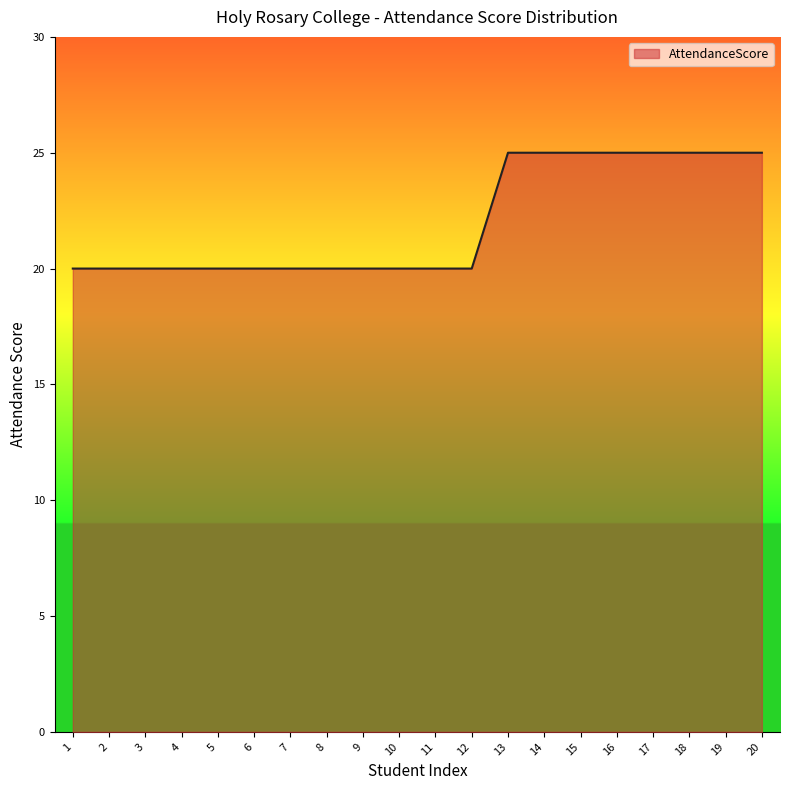

Is it true that the value at 8 is 20?

True